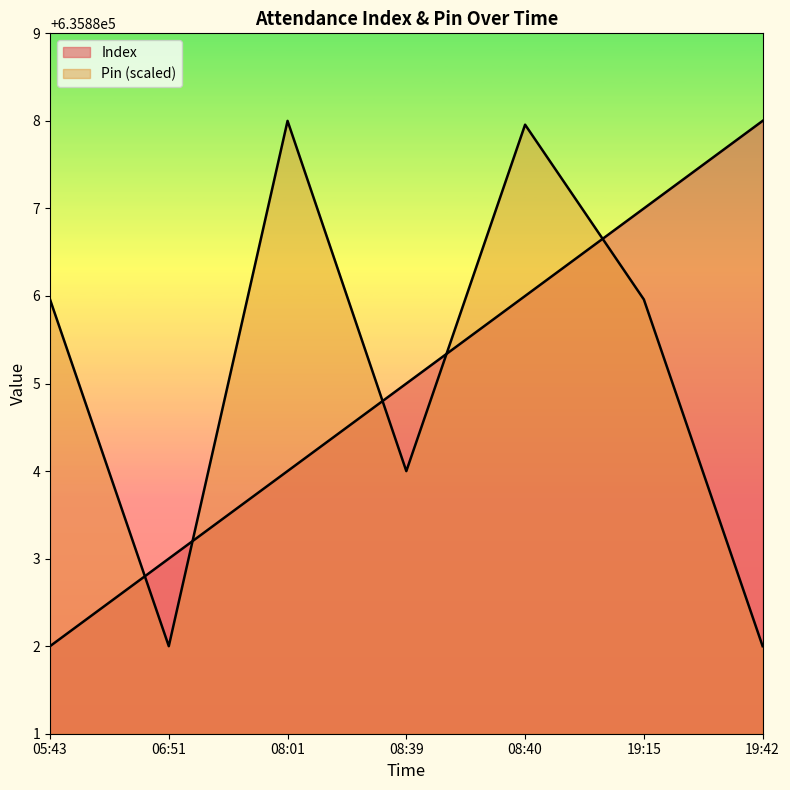

Rank the categories by Index value from highest to lowest.

19:42, 19:15, 08:40, 08:39, 08:01, 06:51, 05:43